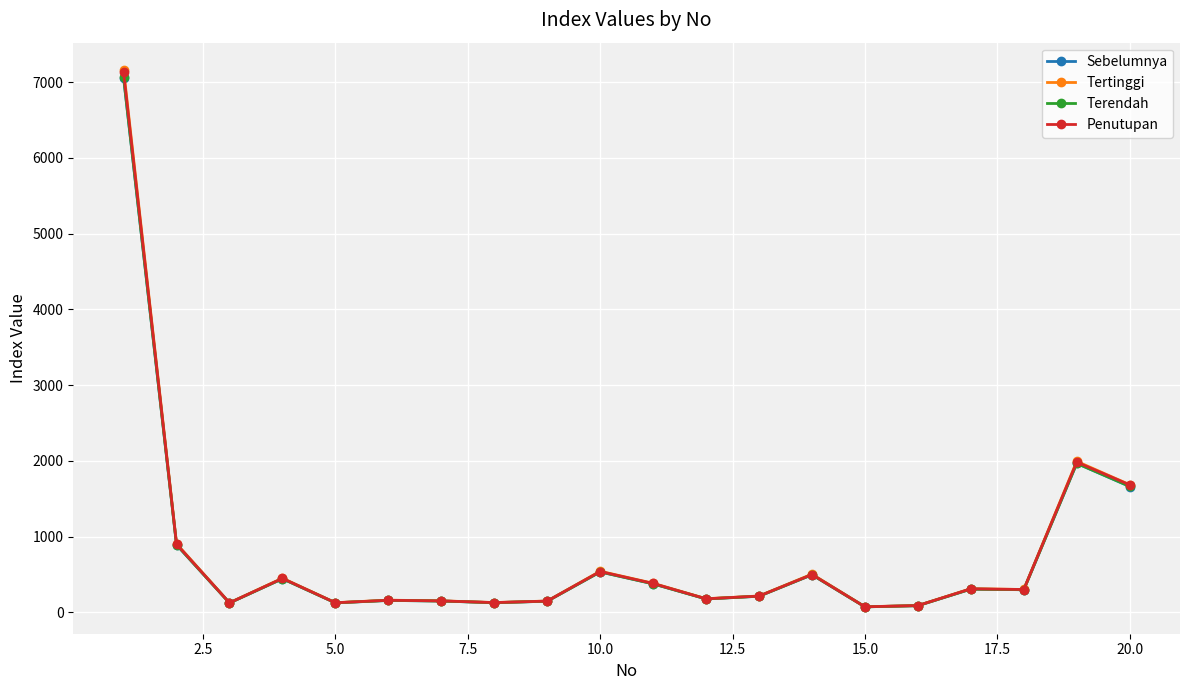

Which series has the largest range (max minus min)?

Tertinggi